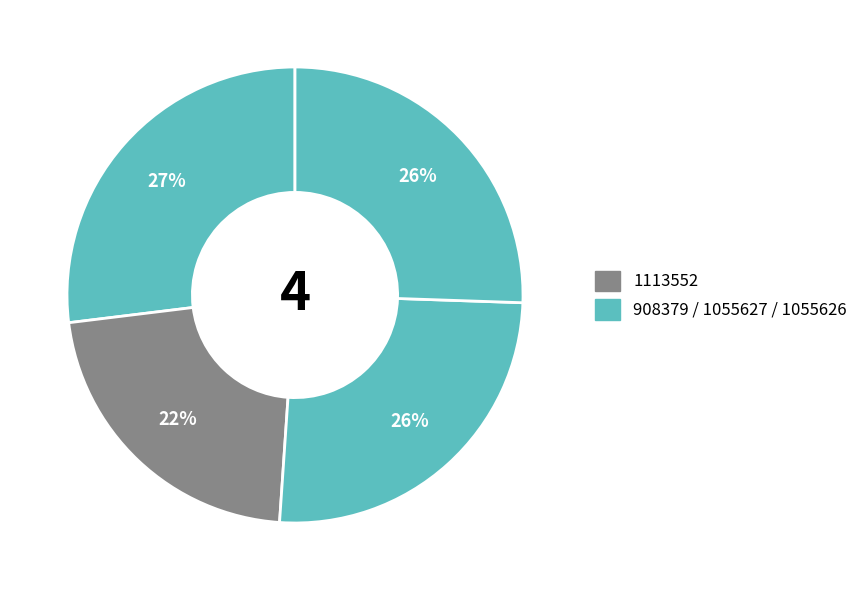

How many segments does this pie chart have?

4